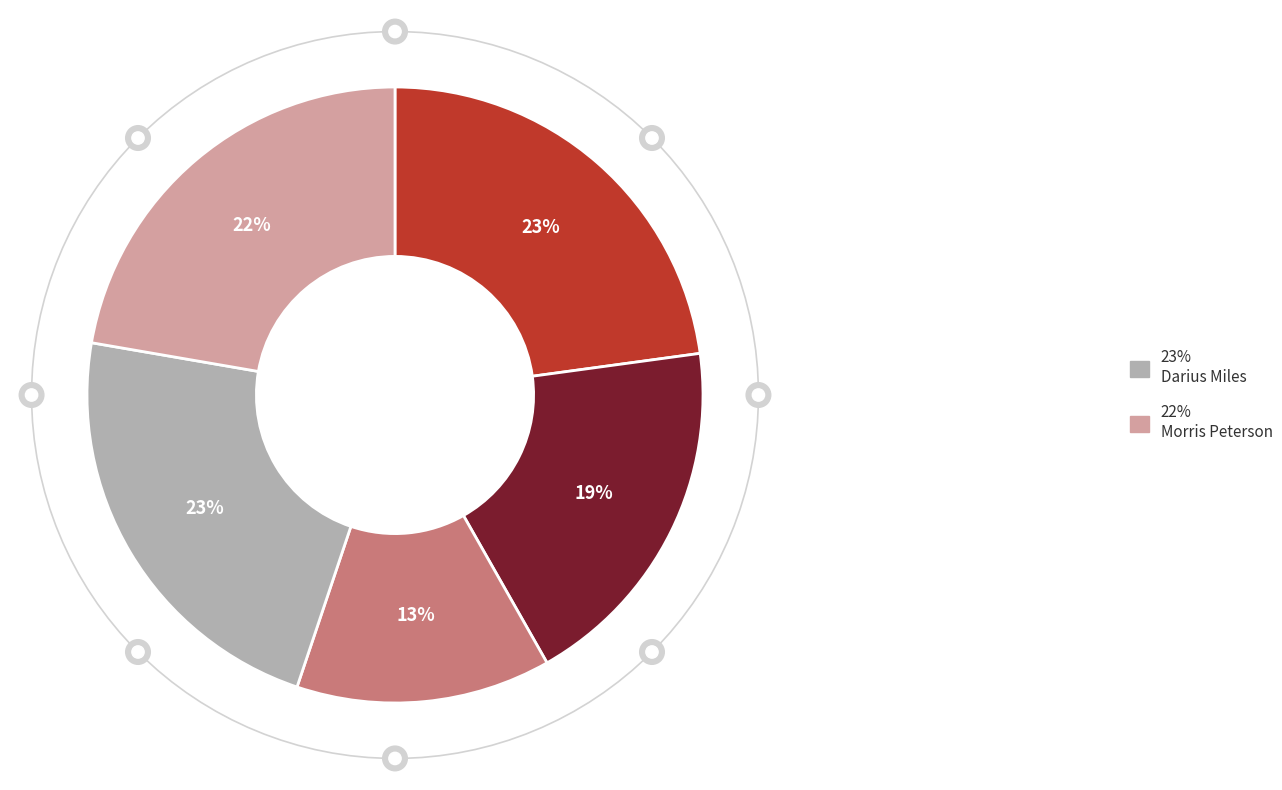

How many segments does this pie chart have?

5